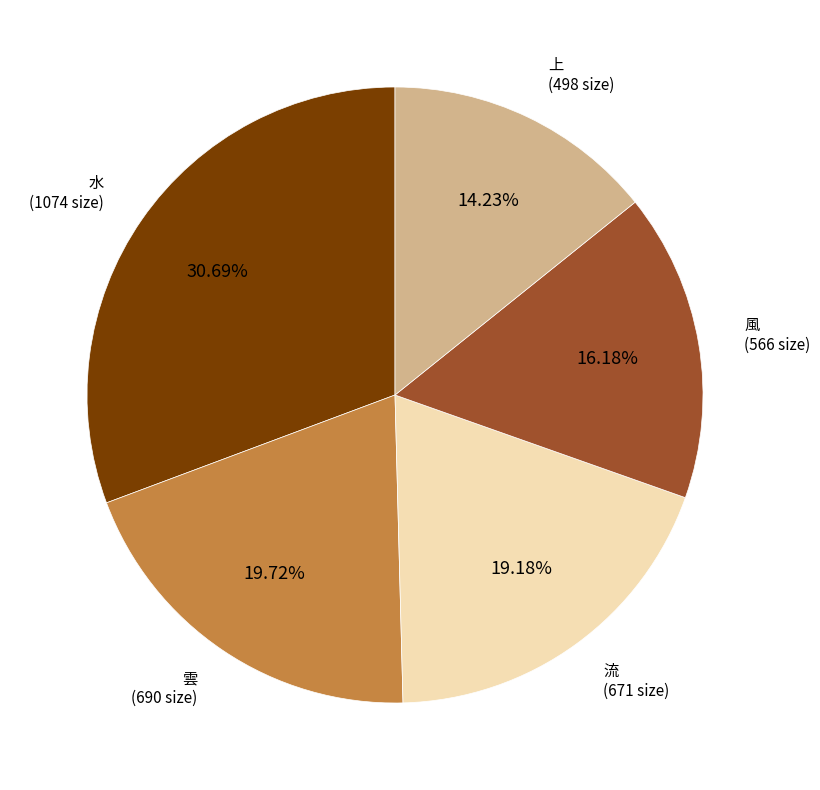

Is it true that 流 is 19% of the pie?

True